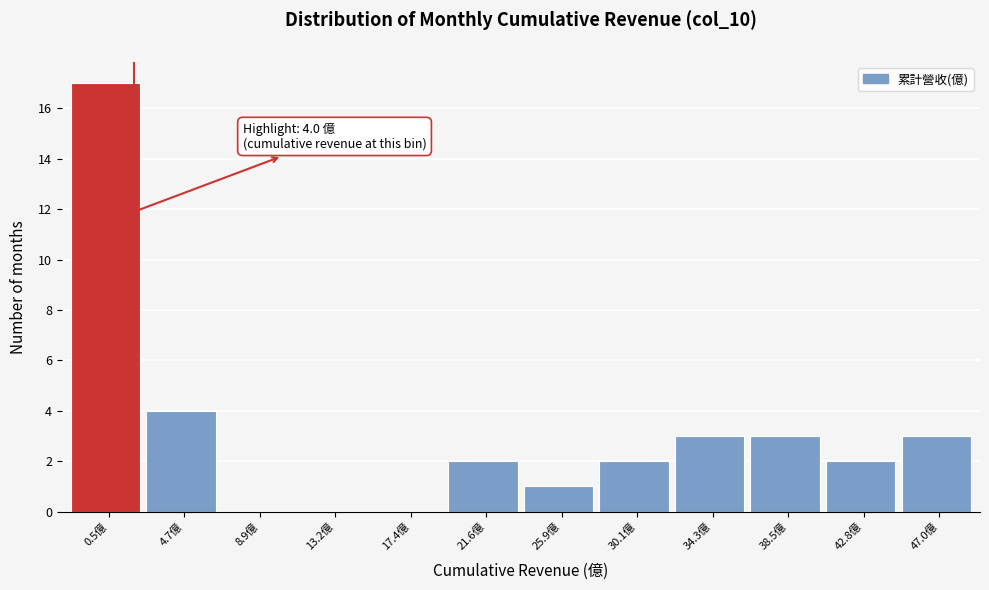

Reading left to right, transcribe all the data shown in this chart.

0.5億=17	4.7億=4	8.9億=0	13.2億=0	17.4億=0	21.6億=2	25.9億=1	30.1億=2	34.3億=3	38.5億=3	42.8億=2	47.0億=3